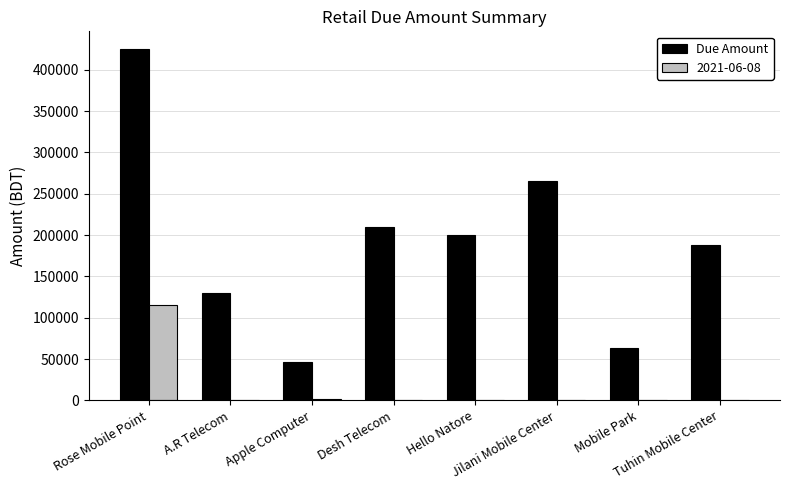

Which series has the largest total across all categories?

Due Amount